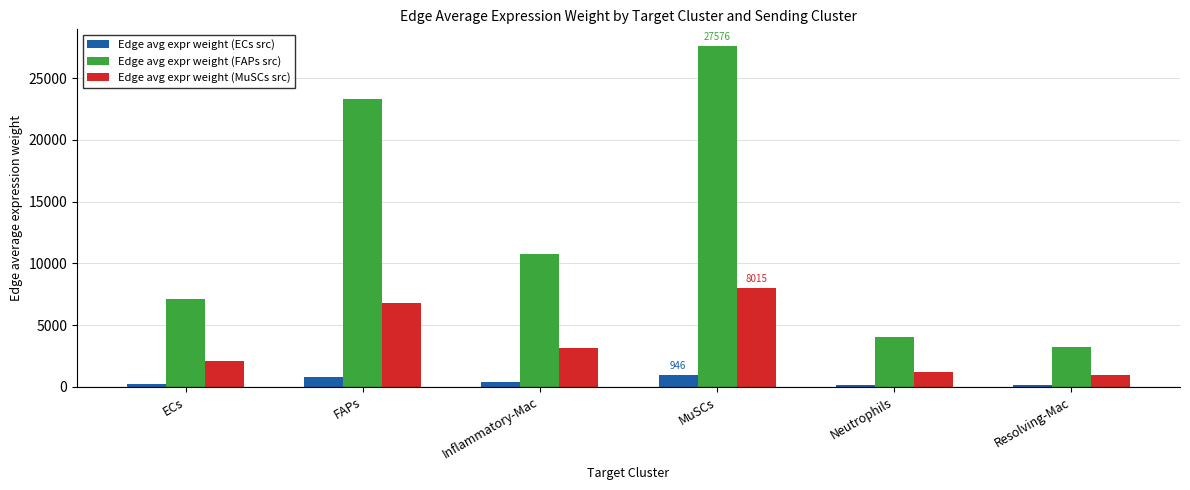

How many data points in Edge avg expr weight (ECs src) are less than 368?

3